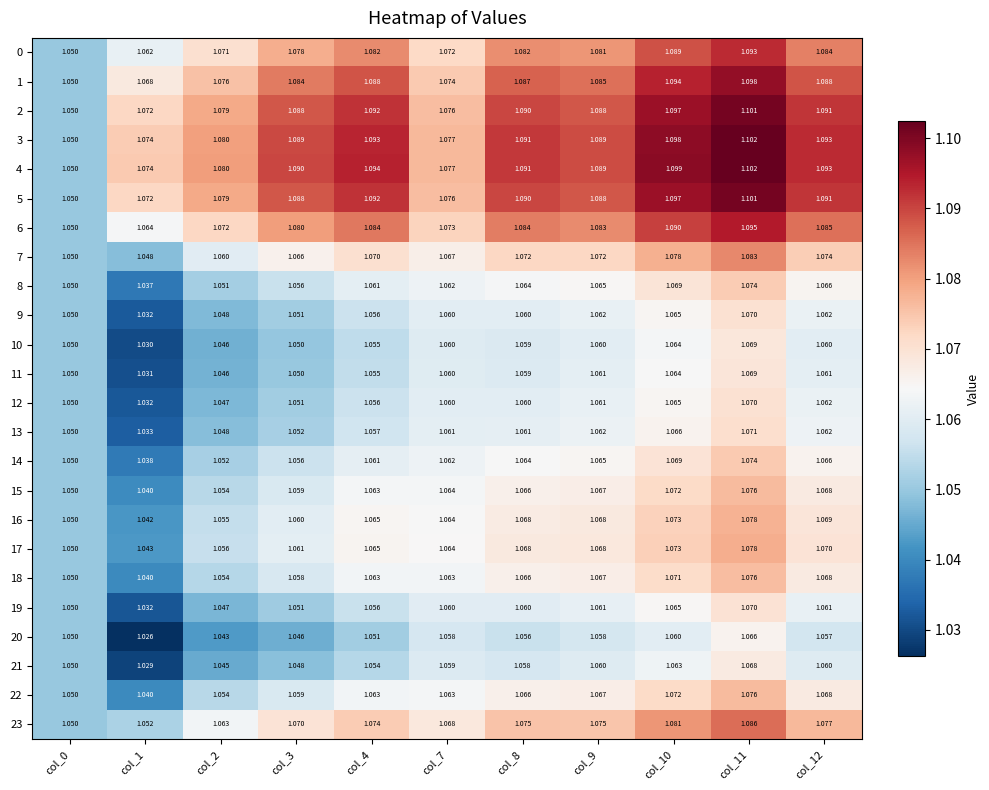

Is the value of 21 at col_1 greater than the value of 1 at col_1?

No